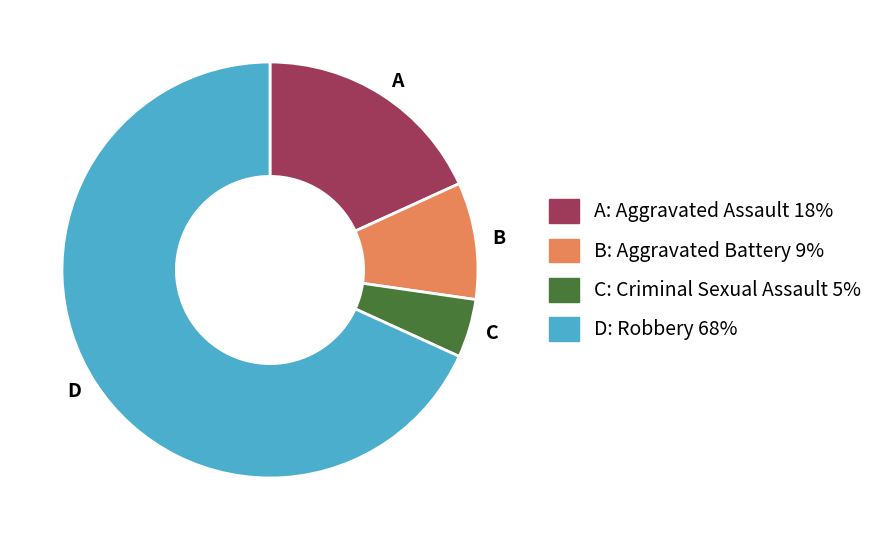

Combined, do A and B account for over 50%?

No